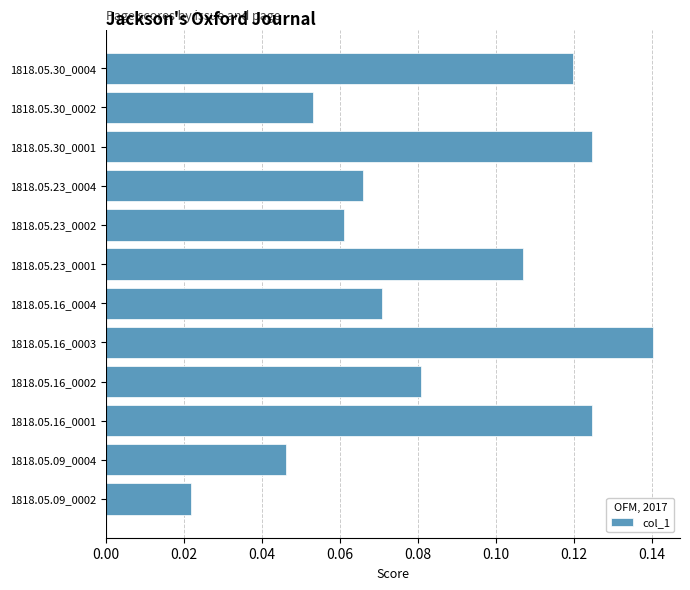

How many data points does each series have?

12